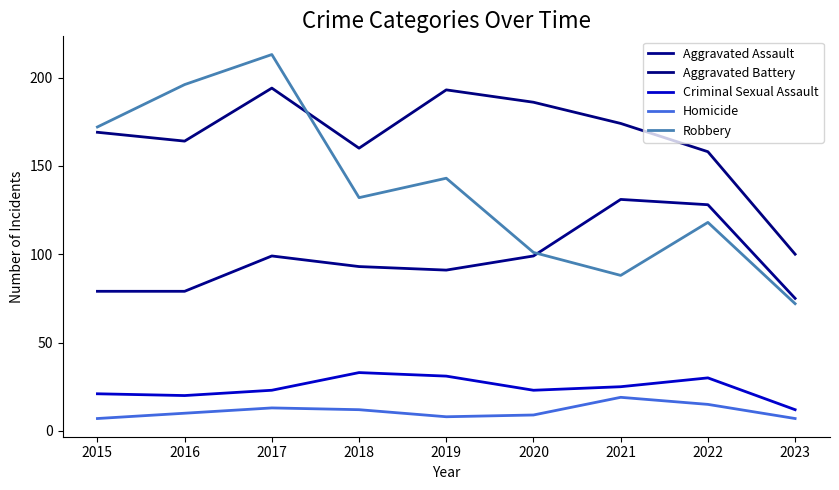

Reading left to right, list all the values displayed in this chart.

Aggravated Assault: 79	79	99	93	91	99	131	128	75
Aggravated Battery: 169	164	194	160	193	186	174	158	100
Criminal Sexual Assault: 21	20	23	33	31	23	25	30	12
Homicide: 7	10	13	12	8	9	19	15	7
Robbery: 172	196	213	132	143	101	88	118	72